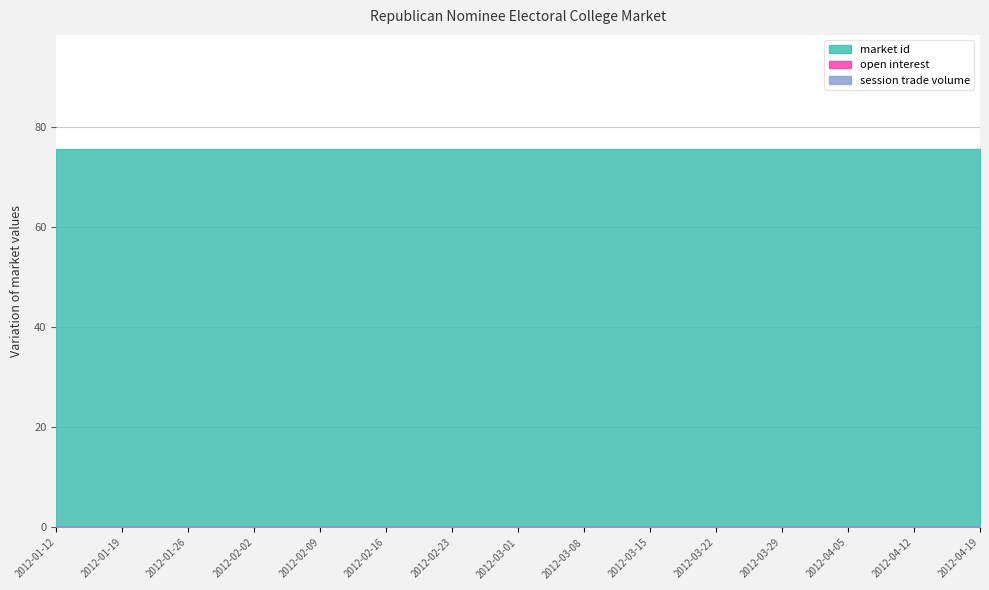

True or false: open interest has a value of 0 at 2012-04-05.

True